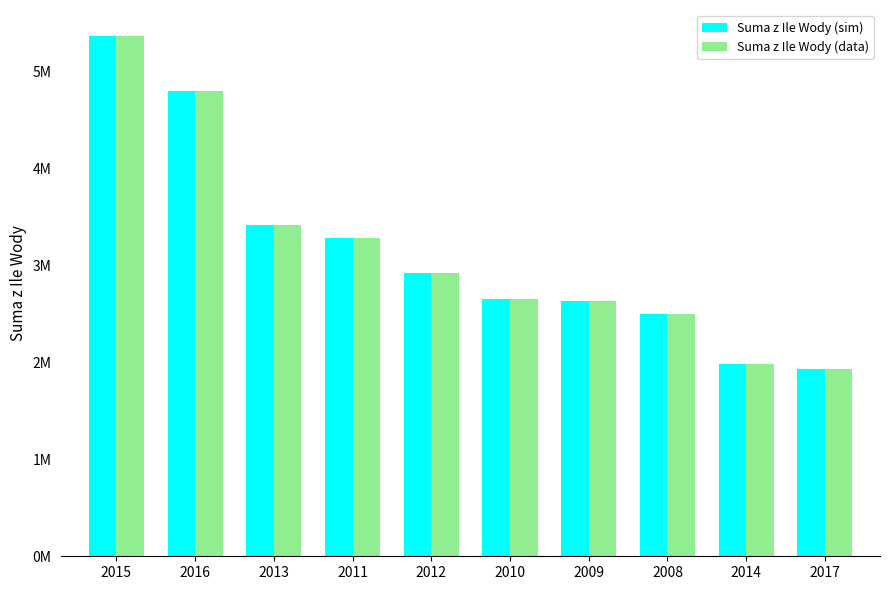

What are all the series names shown in the legend?

Suma z Ile Wody (sim), Suma z Ile Wody (data)